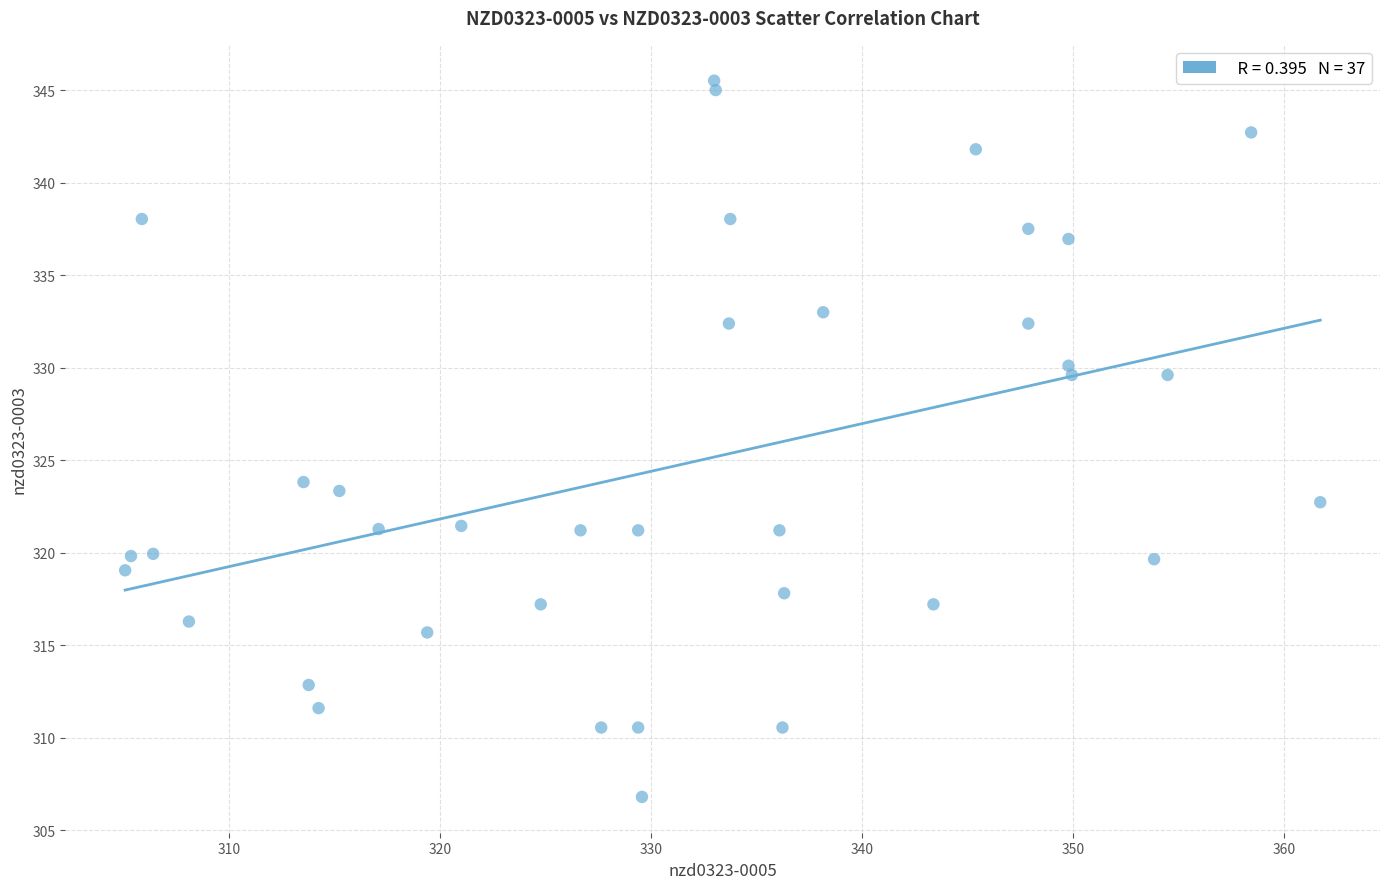

What is the range of X values (max minus min)?

56.6